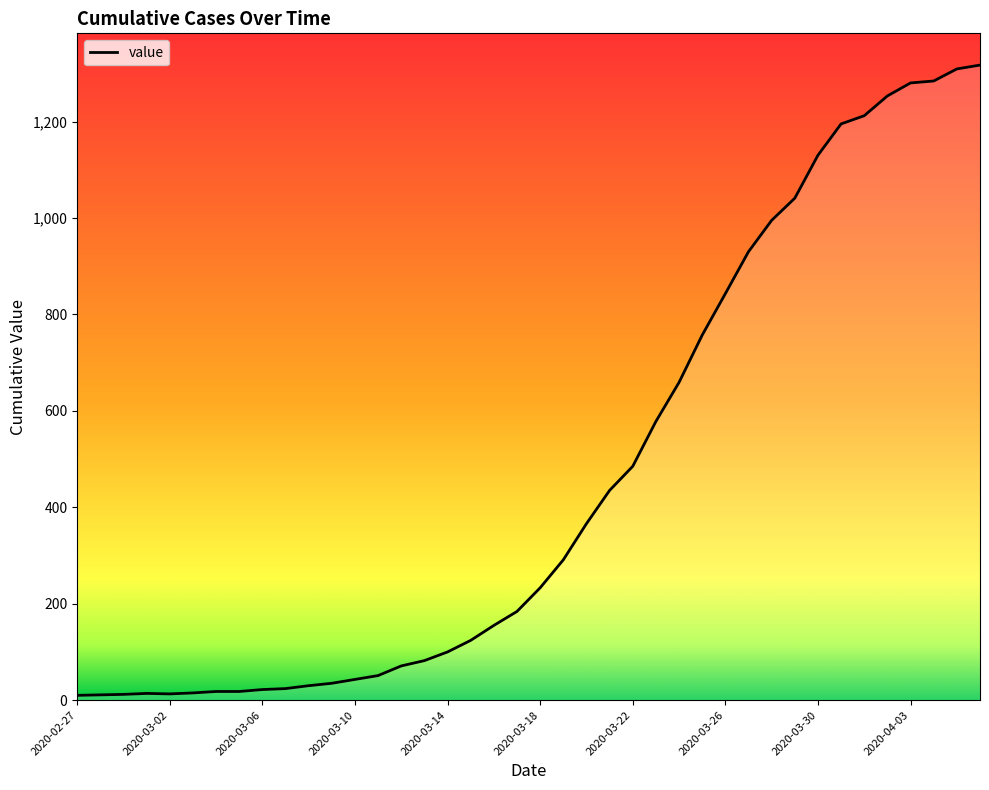

What is the maximum value shown in the chart?

1317